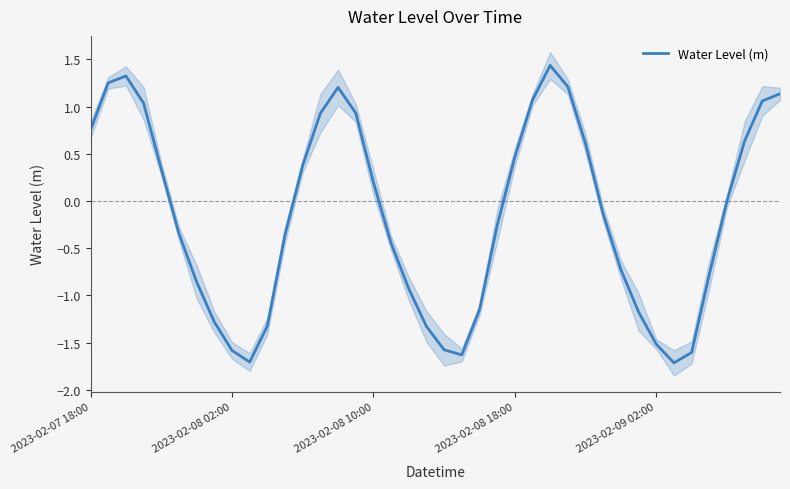

What is the sum of all values?

-6.5